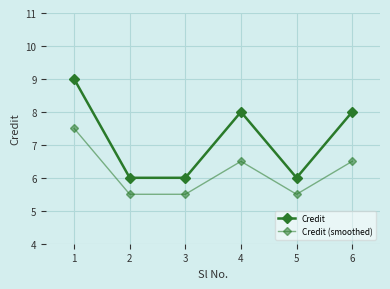

How many data points in Credit (smoothed) are above 6?

3